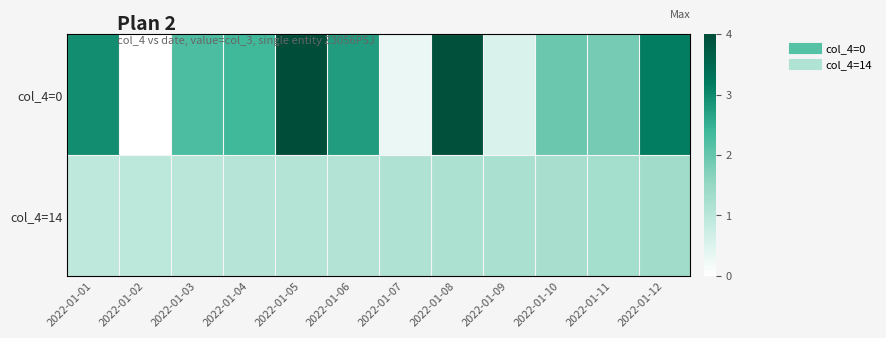

At which category is the sum across all series the highest?

2022-01-08